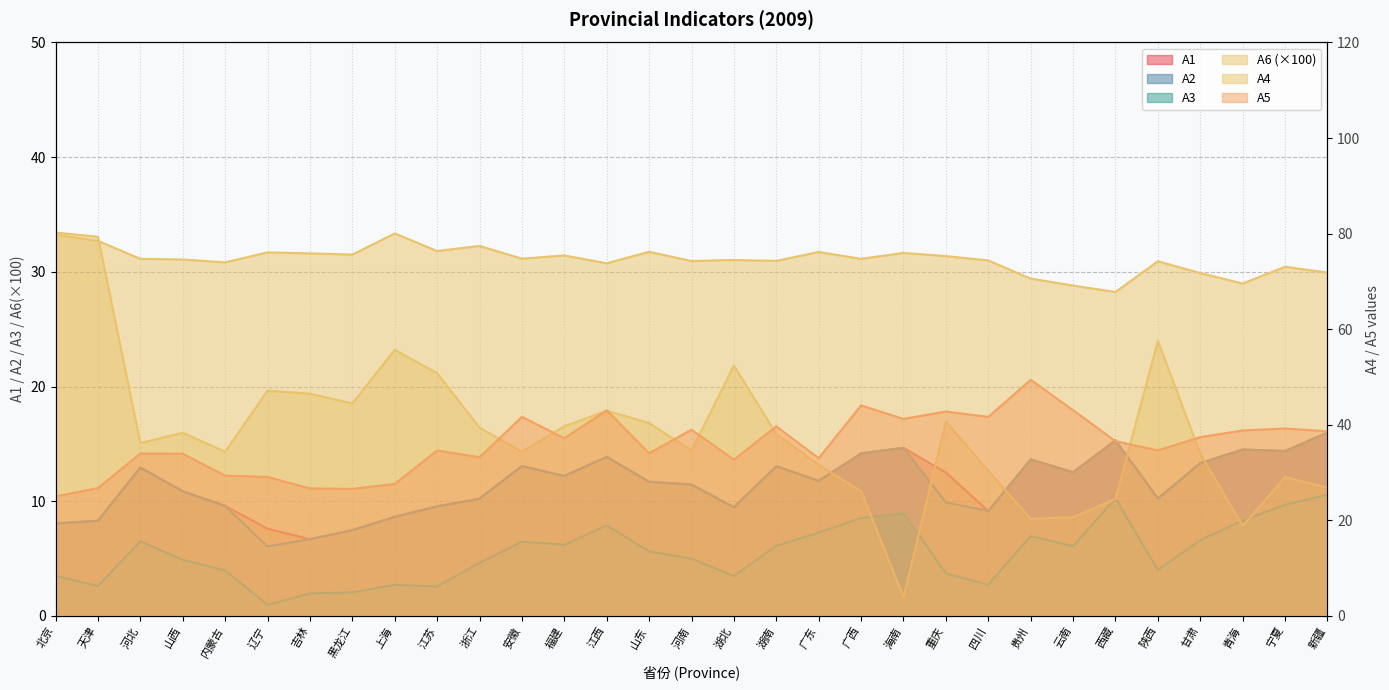

Which series has the widest spread of values?

A6